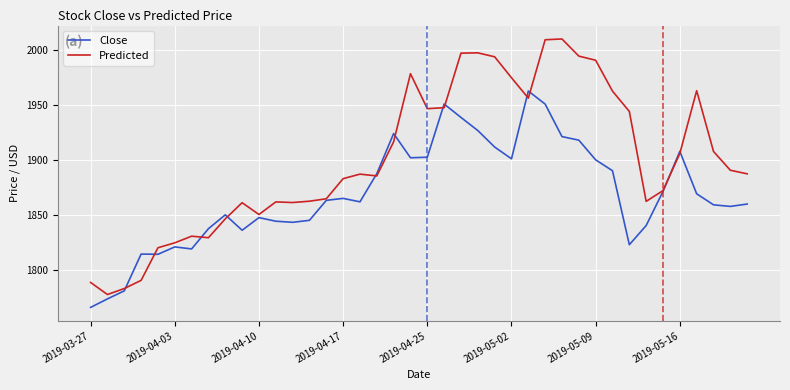

Rank the series by their maximum value, from highest to lowest.

Predicted, Close